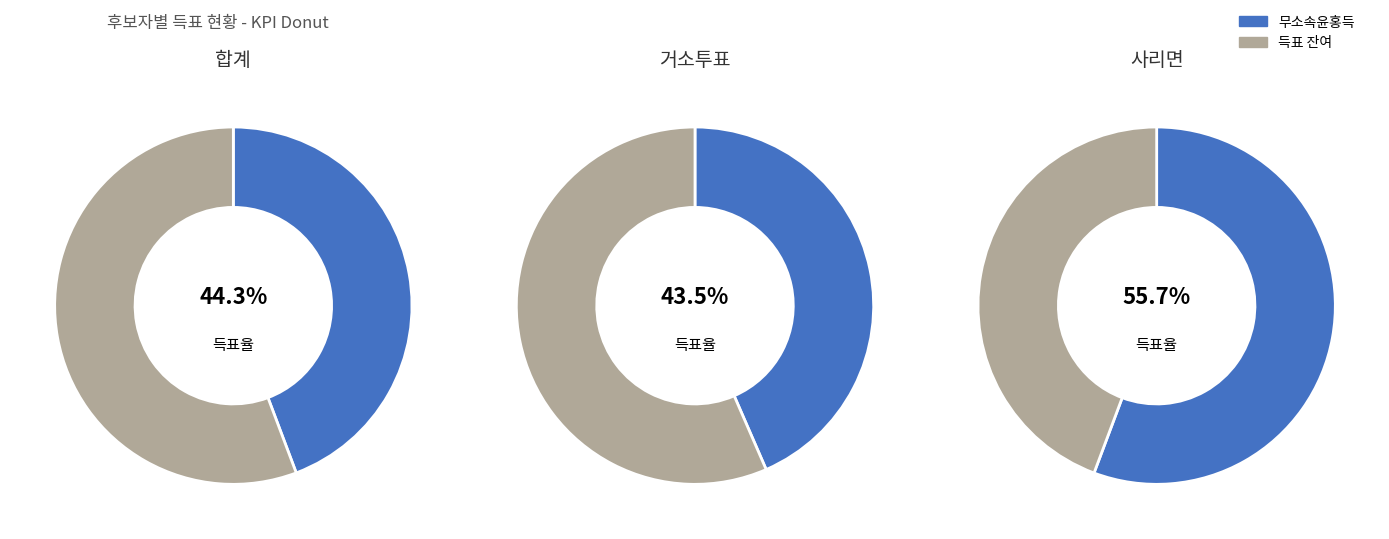

Which category has the smallest portion of the pie?

거소투표